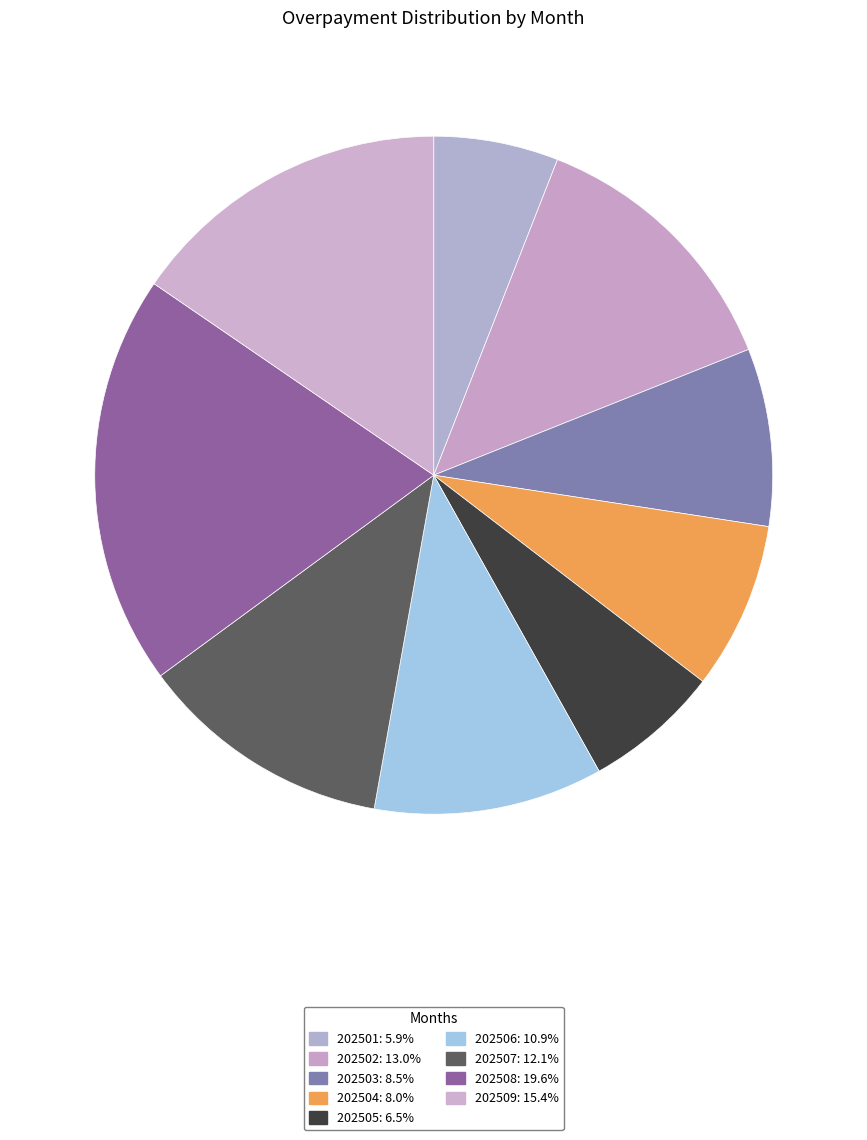

What percentage is the 202503 slice, to the nearest percent?

8%